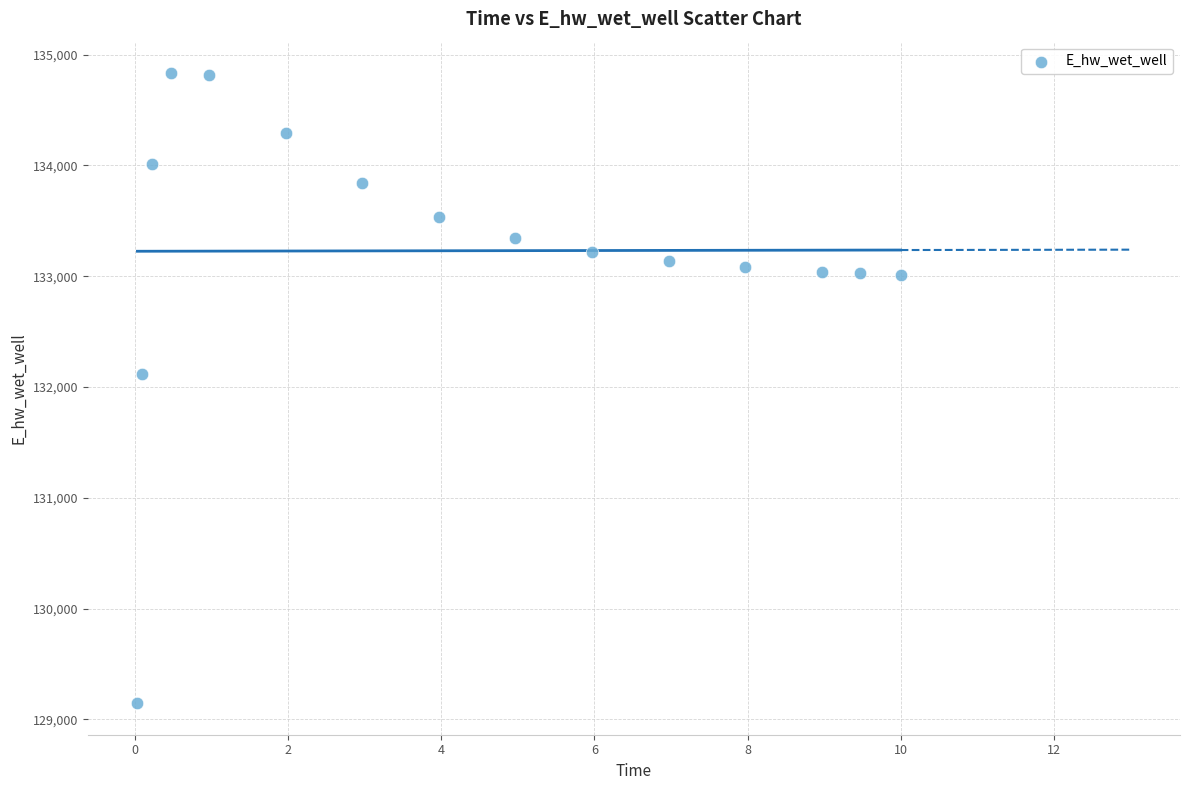

What is the range of Y values (max minus min)?

5685.8